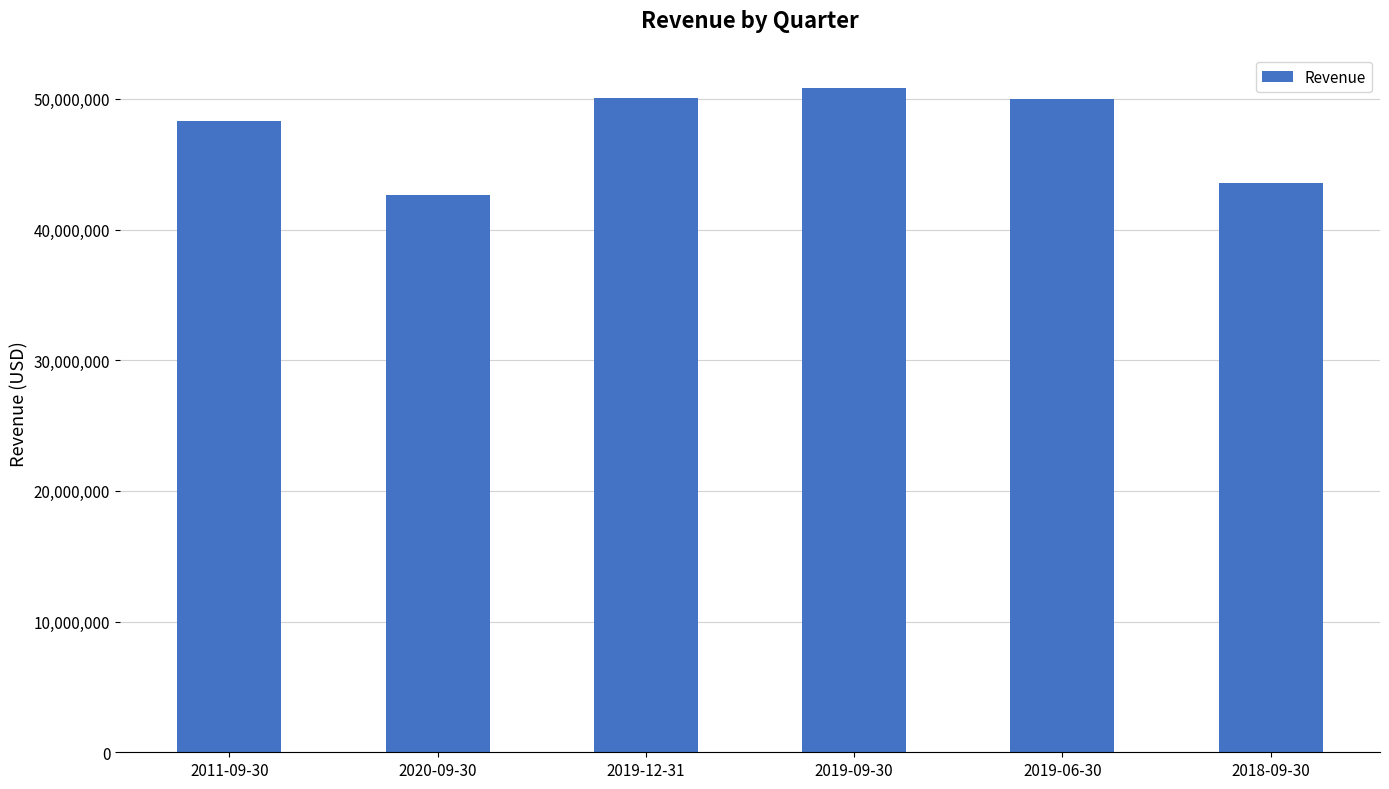

Which label corresponds to the smallest value in the chart?

2020-09-30